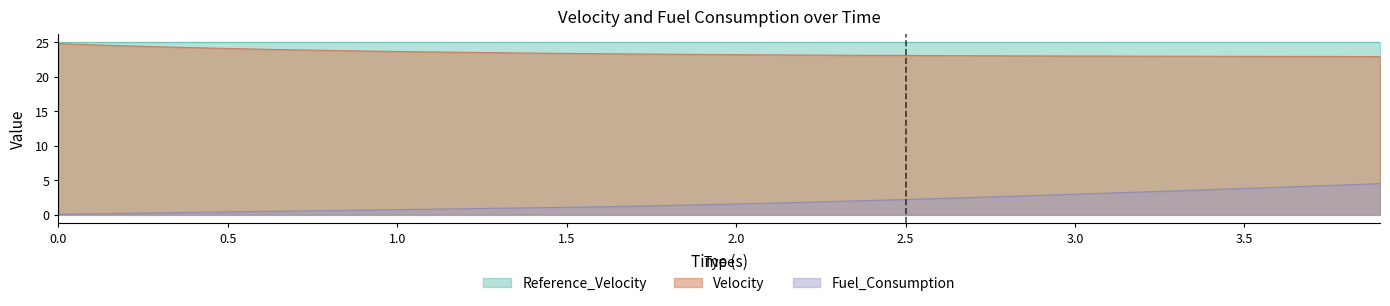

What is the average value of the Fuel_Consumption series?

1.8